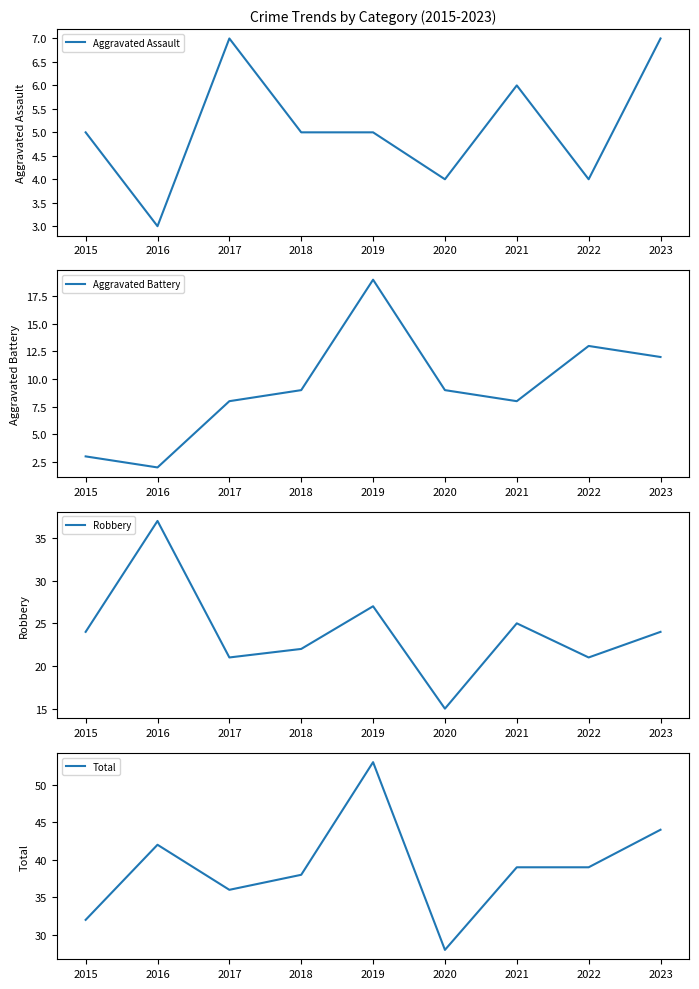

What is the difference between the maximum and second lowest values in the Total series?

21